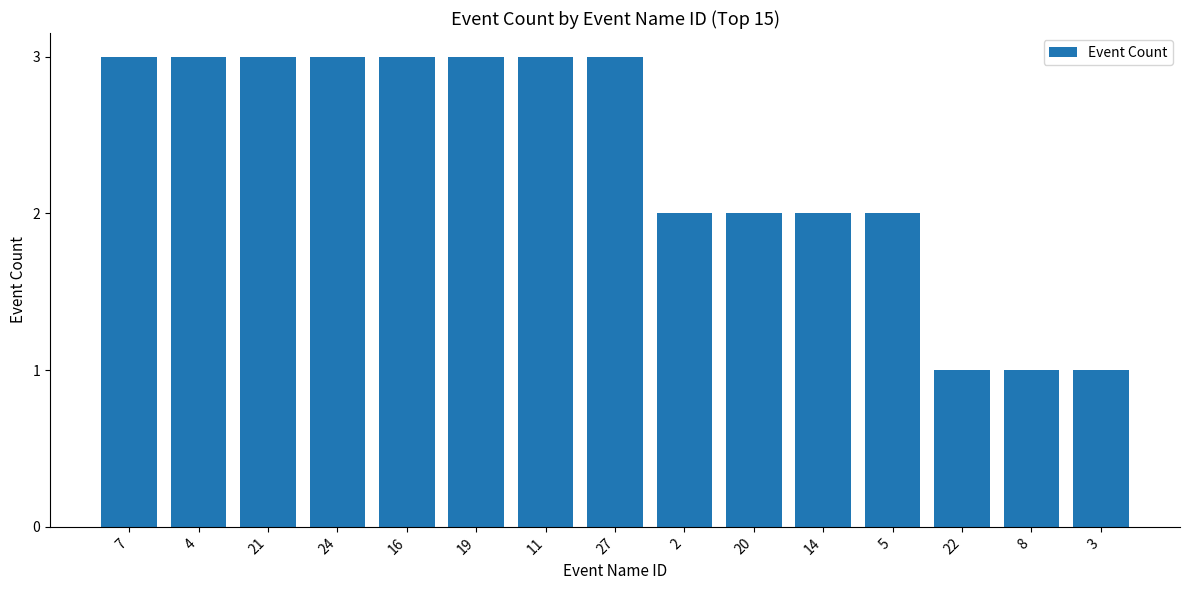

True or false: the data shows 2 at 5.

True